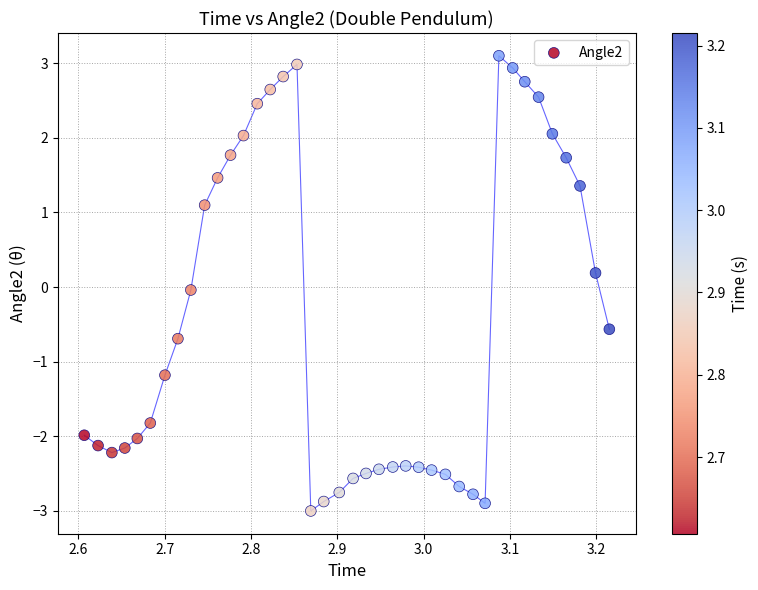

What is the range of Y values (max minus min)?

6.1